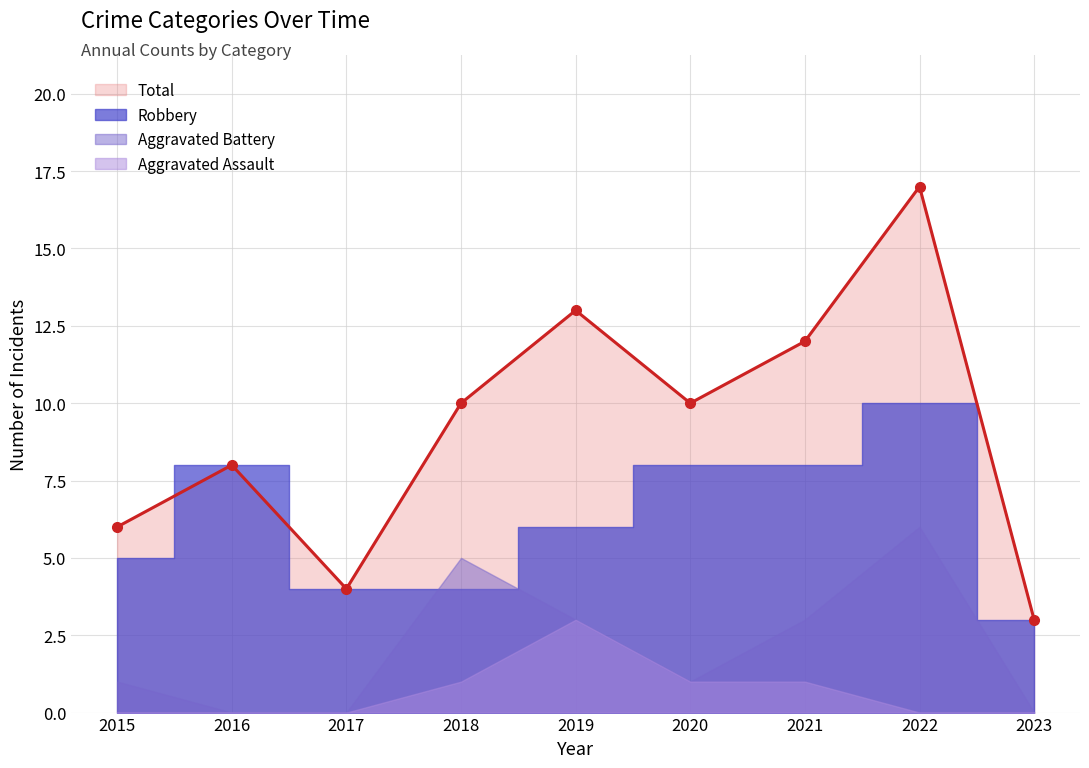

How many series are shown in this chart?

4